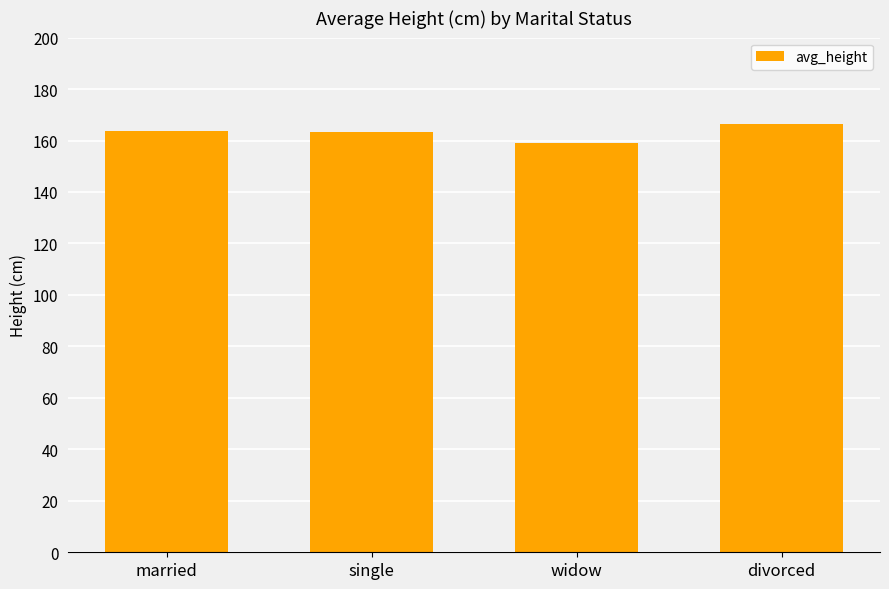

True or false: the data shows 159.0 at widow.

True